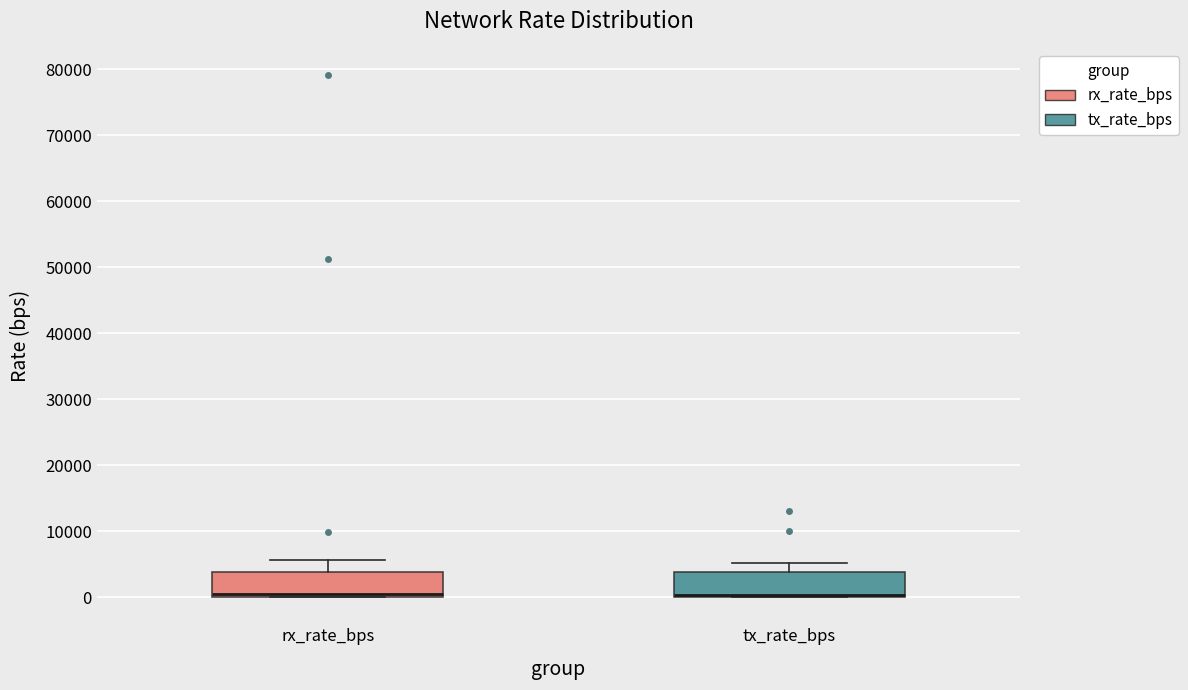

Reading left to right, read every box against the y-axis: the position of its median line, the range the box covers, and the ends of its whiskers. The values are not printed on the chart, so give them approximately, as read against the axis.

rx_rate_bps: median 1000, box 0 to 4000, whiskers 0 to 6000
tx_rate_bps: median 0 (drawn on the box's lower edge), box 0 to 4000, whiskers 0 to 5000